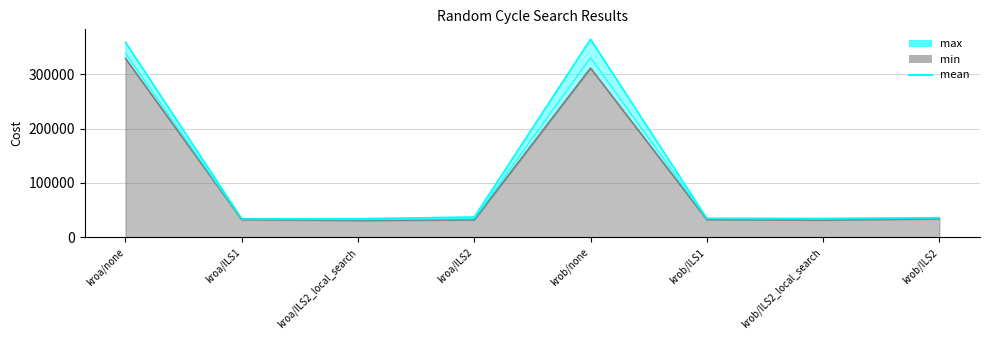

What is the minimum value shown in the chart?

32566